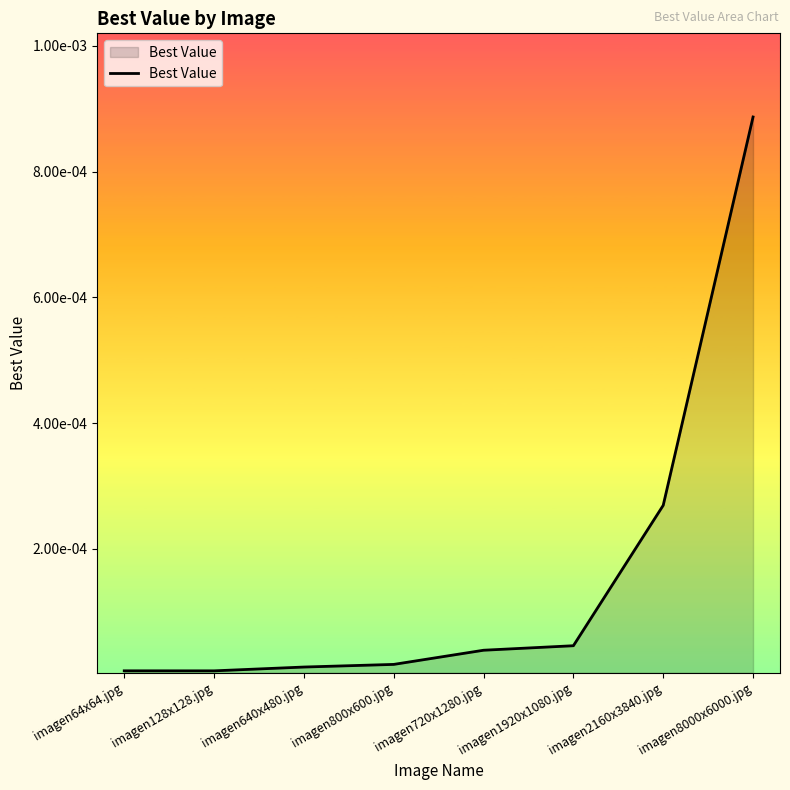

What is the label of the 5th point from the right?

imagen800x600.jpg